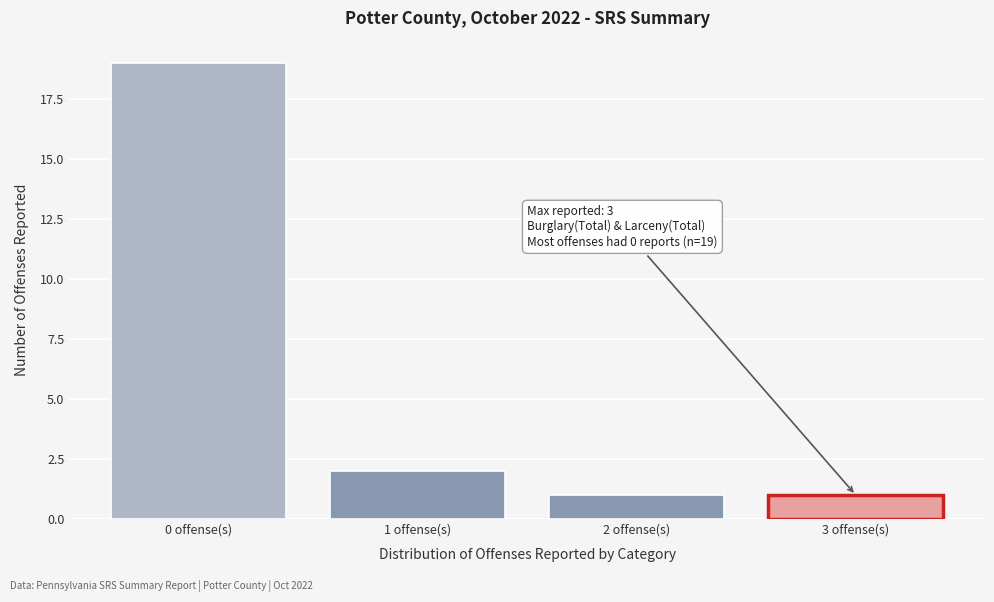

Which range on the x-axis has the tallest bar?

-0.5 to 0.5